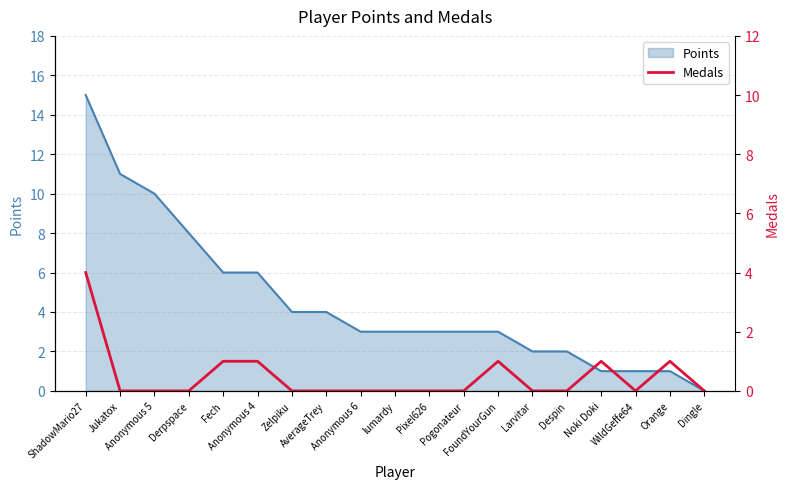

What is the sum of all values?

9